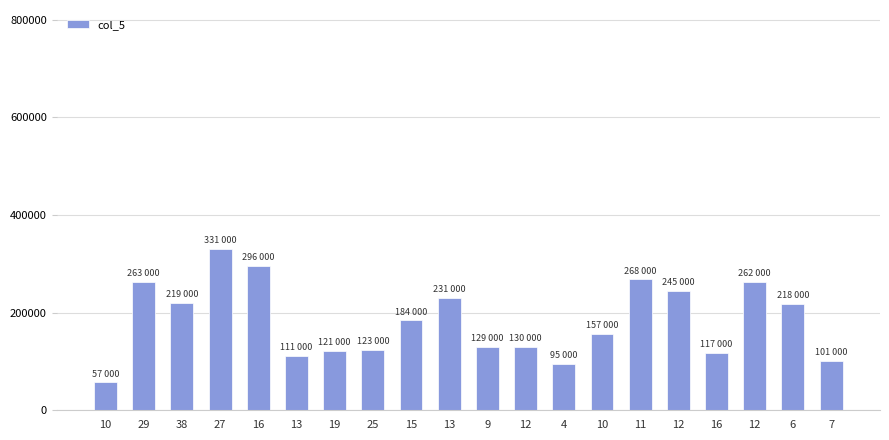

Is it true that the value at 10 is 38343?

False